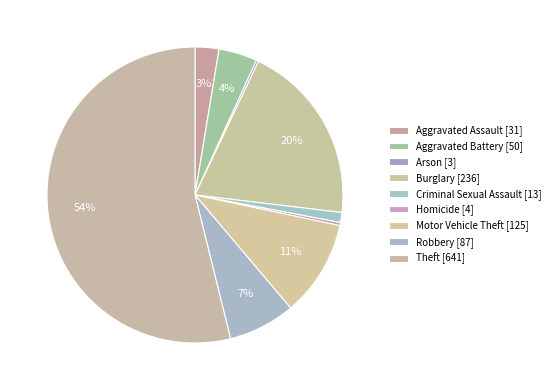

What percentage is the Robbery slice, to the nearest percent?

7%